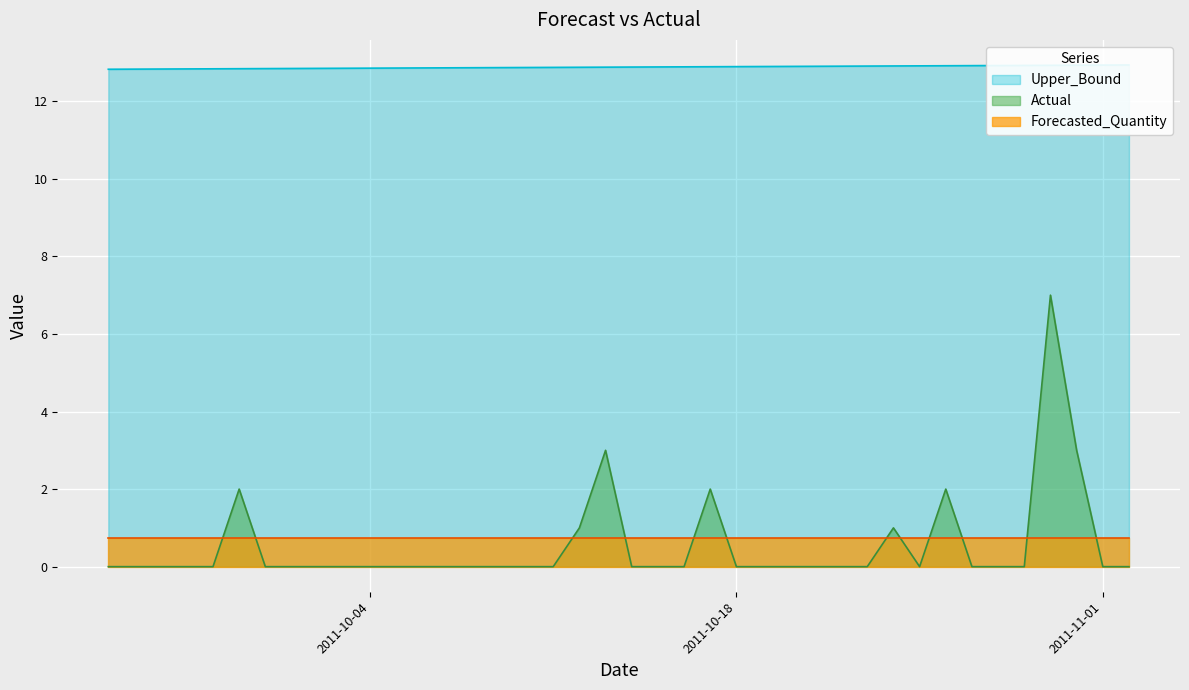

At which category does Actual reach its first local peak?

2011-09-29